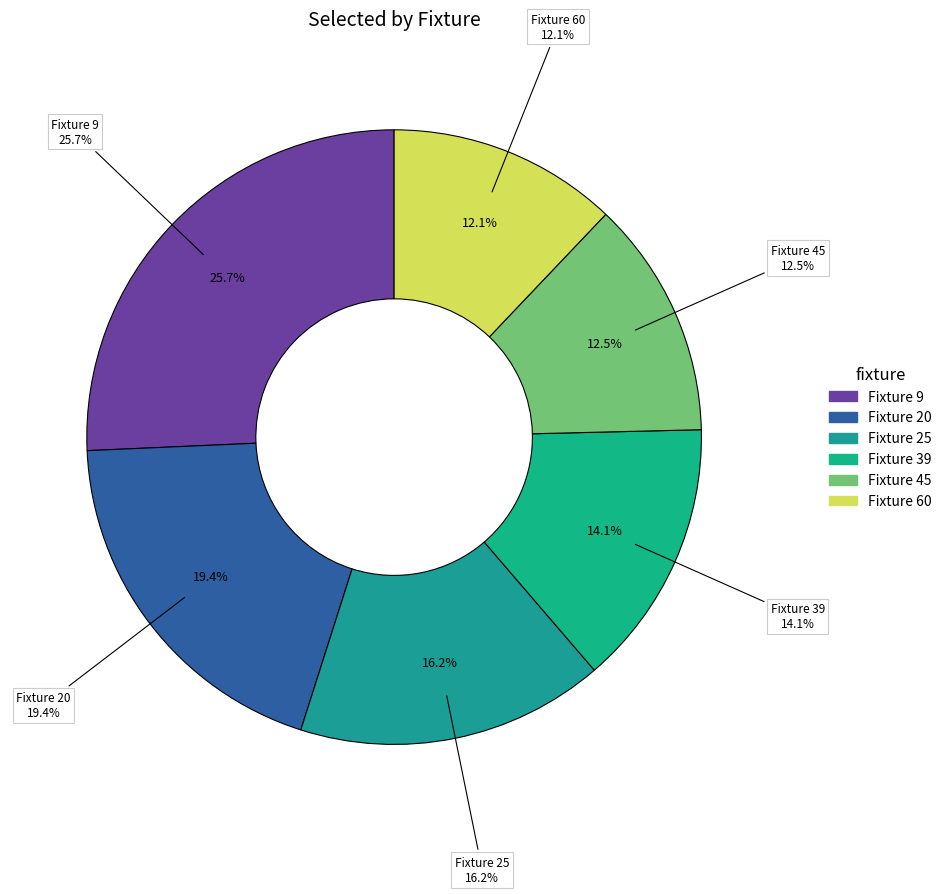

What percentage is the Fixture 45 slice, to the nearest percent?

13%